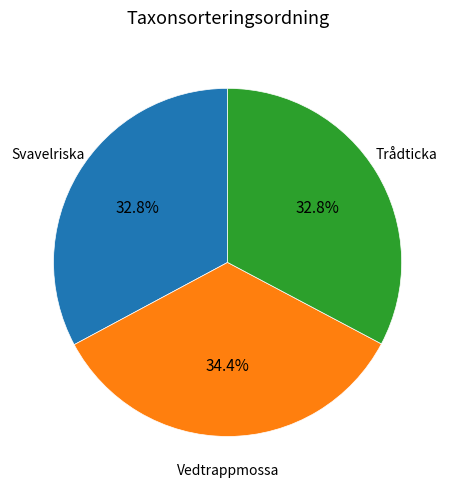

Does Trådticka account for over 50% of the chart?

No